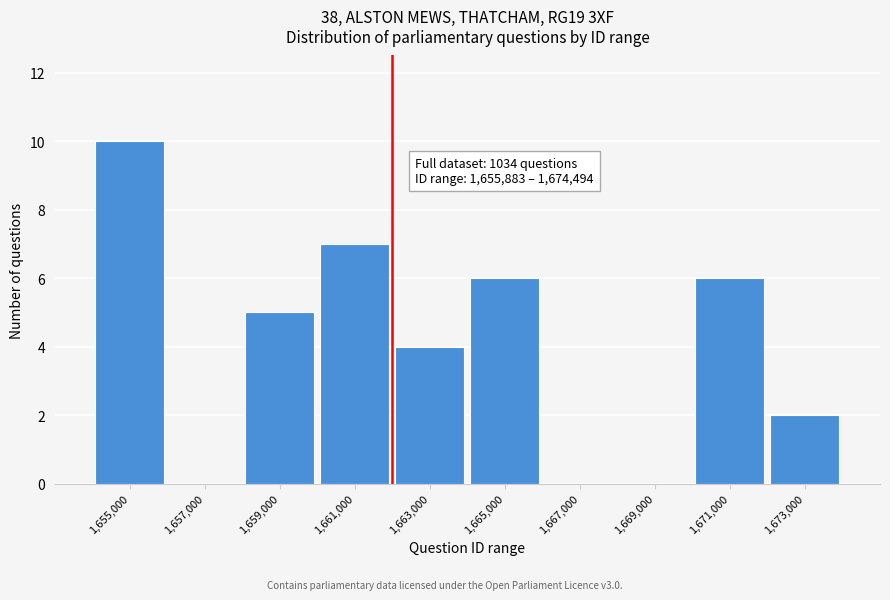

Reading left to right, list all the values displayed in this chart.

1,655,000=10	1,657,000=0	1,659,000=5	1,661,000=7	1,663,000=4	1,665,000=6	1,667,000=0	1,669,000=0	1,671,000=6	1,673,000=2